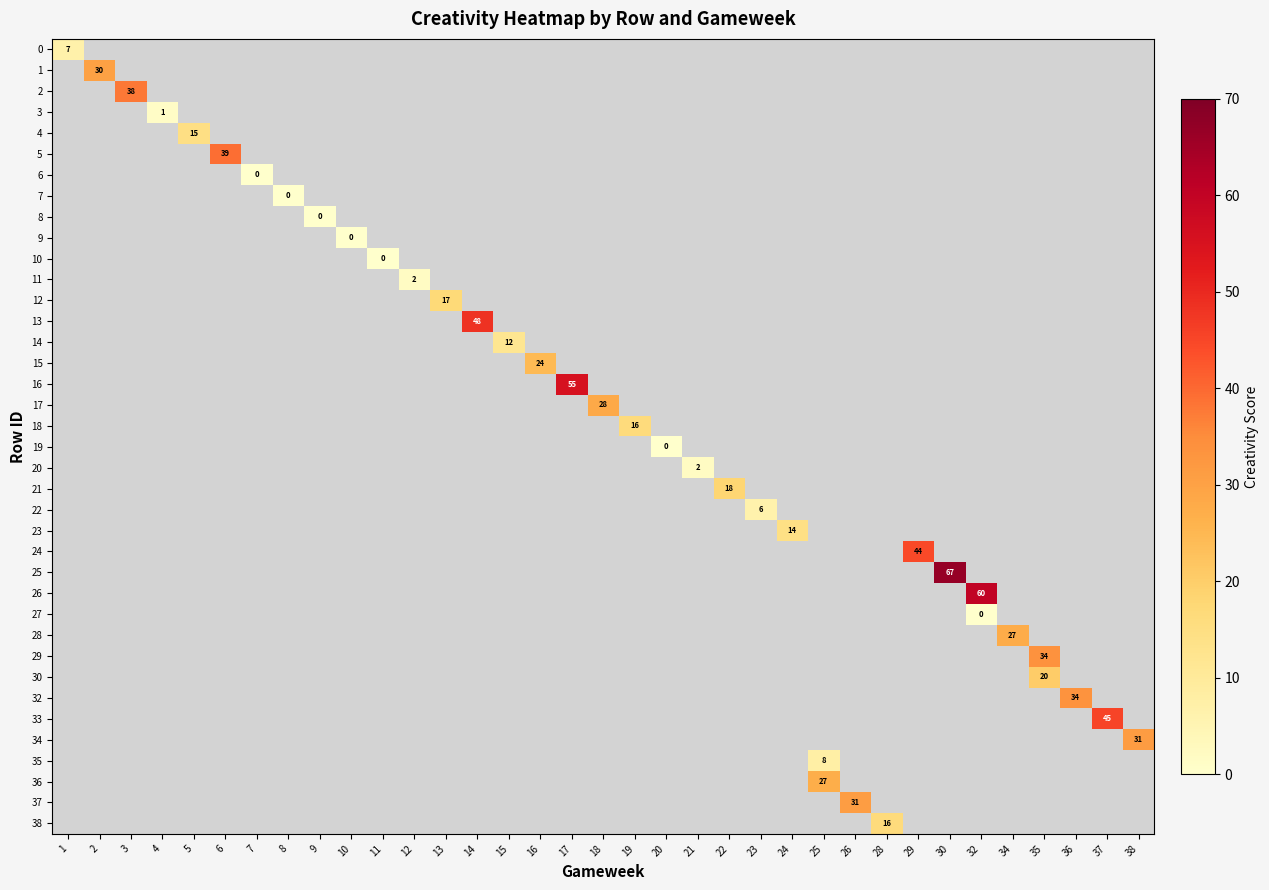

At which category does the chart reach its peak across all series?

30